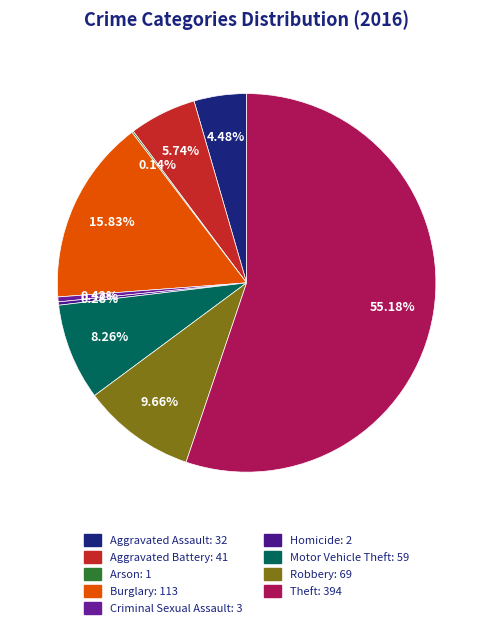

Is the sum of Motor Vehicle Theft and Aggravated Battery greater than half?

No